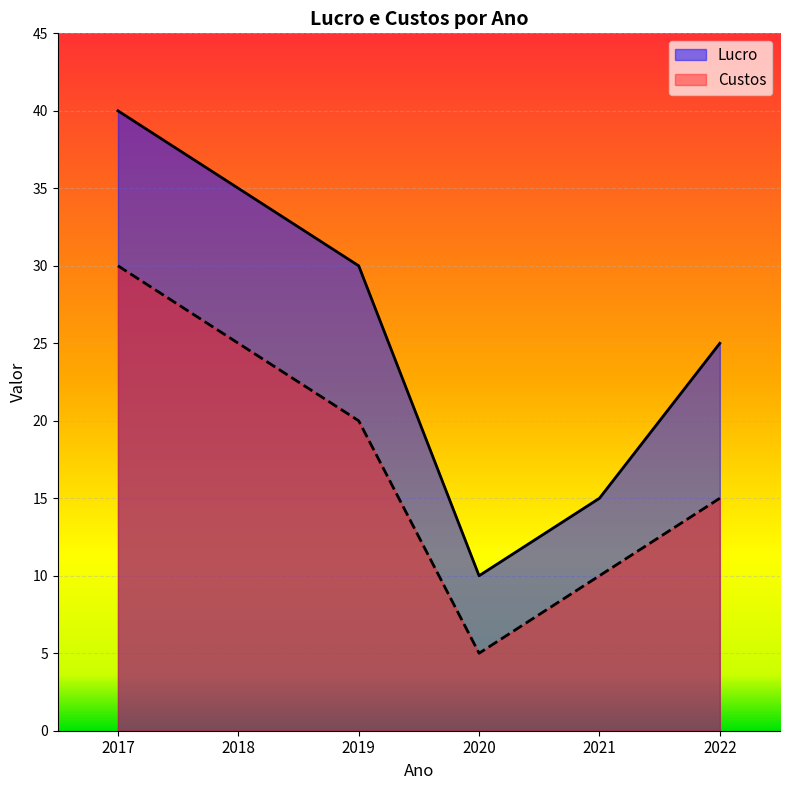

Reading left to right, extract all data points from this chart.

Lucro: 2017=40	2018=35	2019=30	2020=10	2021=15	2022=25
Custos: 2017=30	2018=25	2019=20	2020=5	2021=10	2022=15